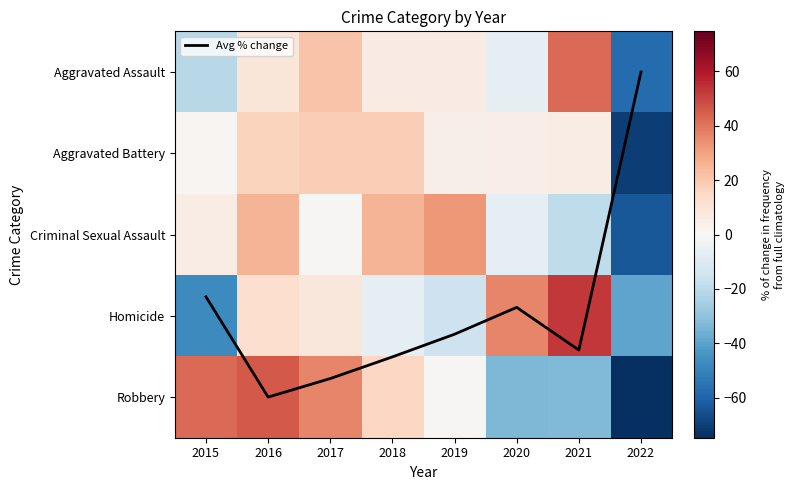

Which has a higher value, 2018 or 2016?

2016